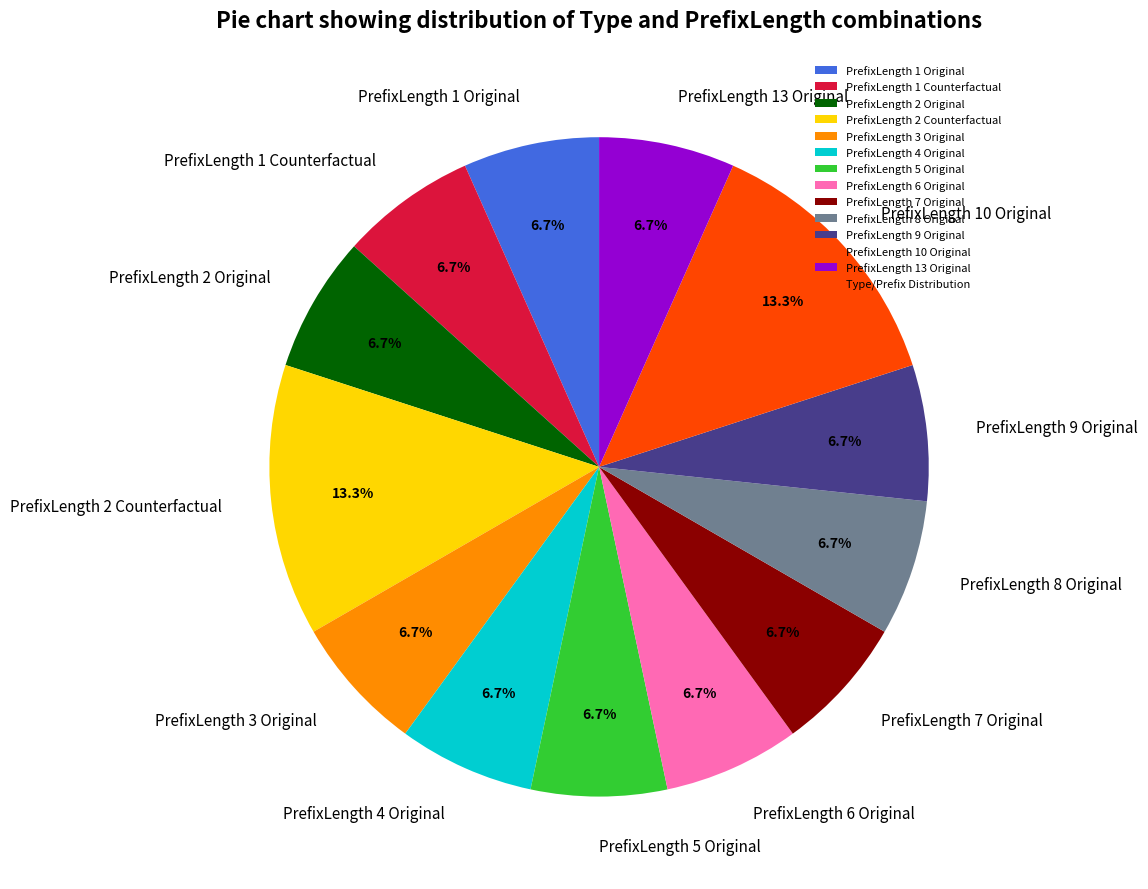

The PrefixLength 7 Original slice represents 19% of the pie. True or false?

False